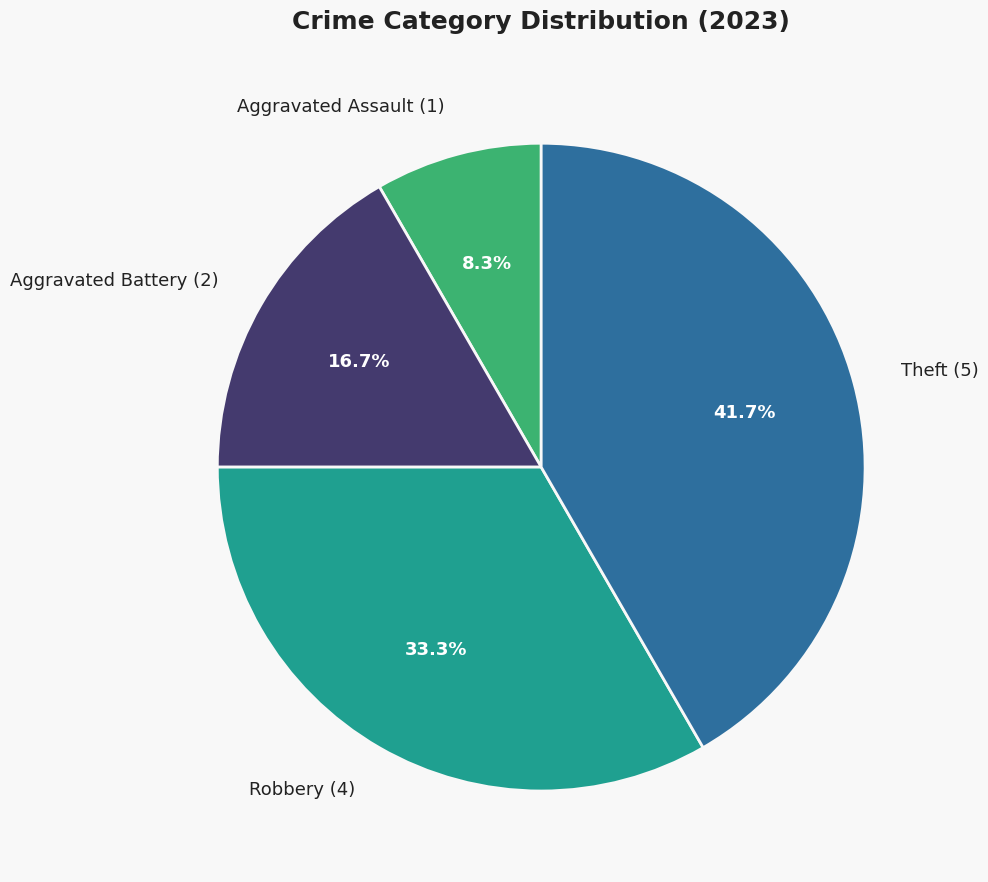

Does Robbery account for over 50% of the chart?

No